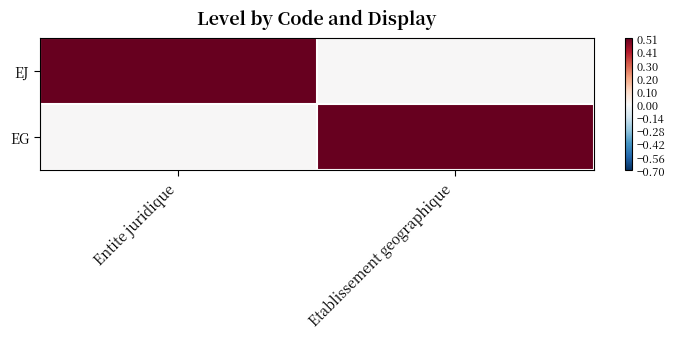

At Entite juridique, list the series in order from largest to smallest.

EJ, EG